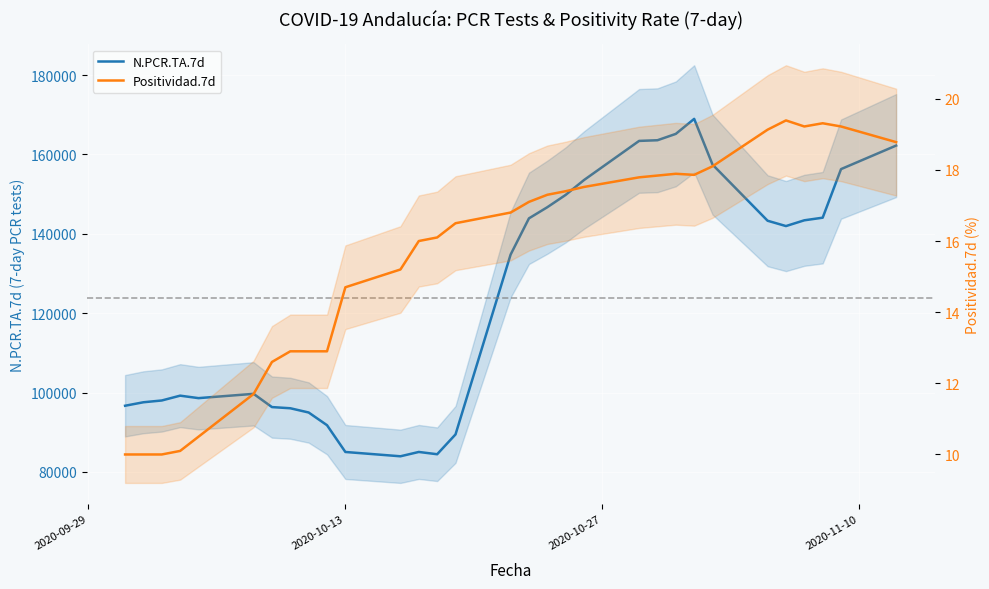

The value of Positividad.7d at 29 is 33.0. True or false?

False